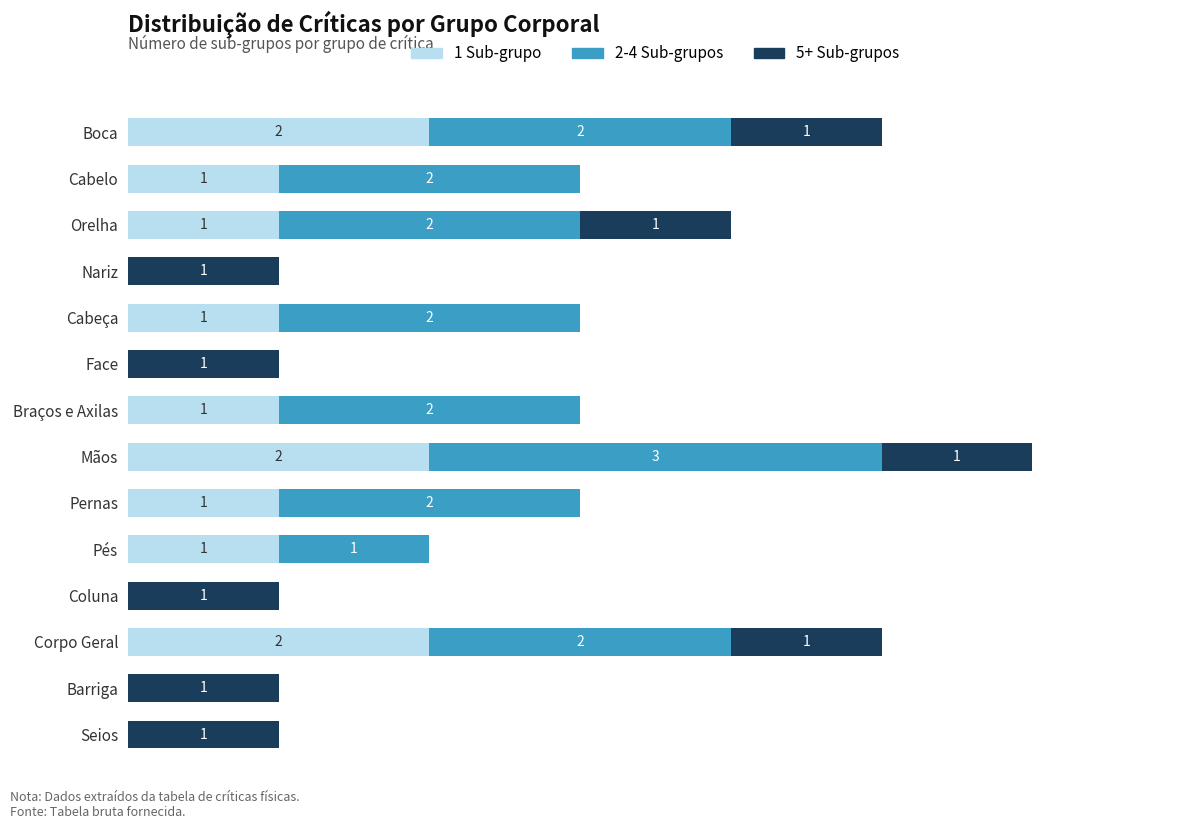

At which category is the sum across all series the highest?

Mãos